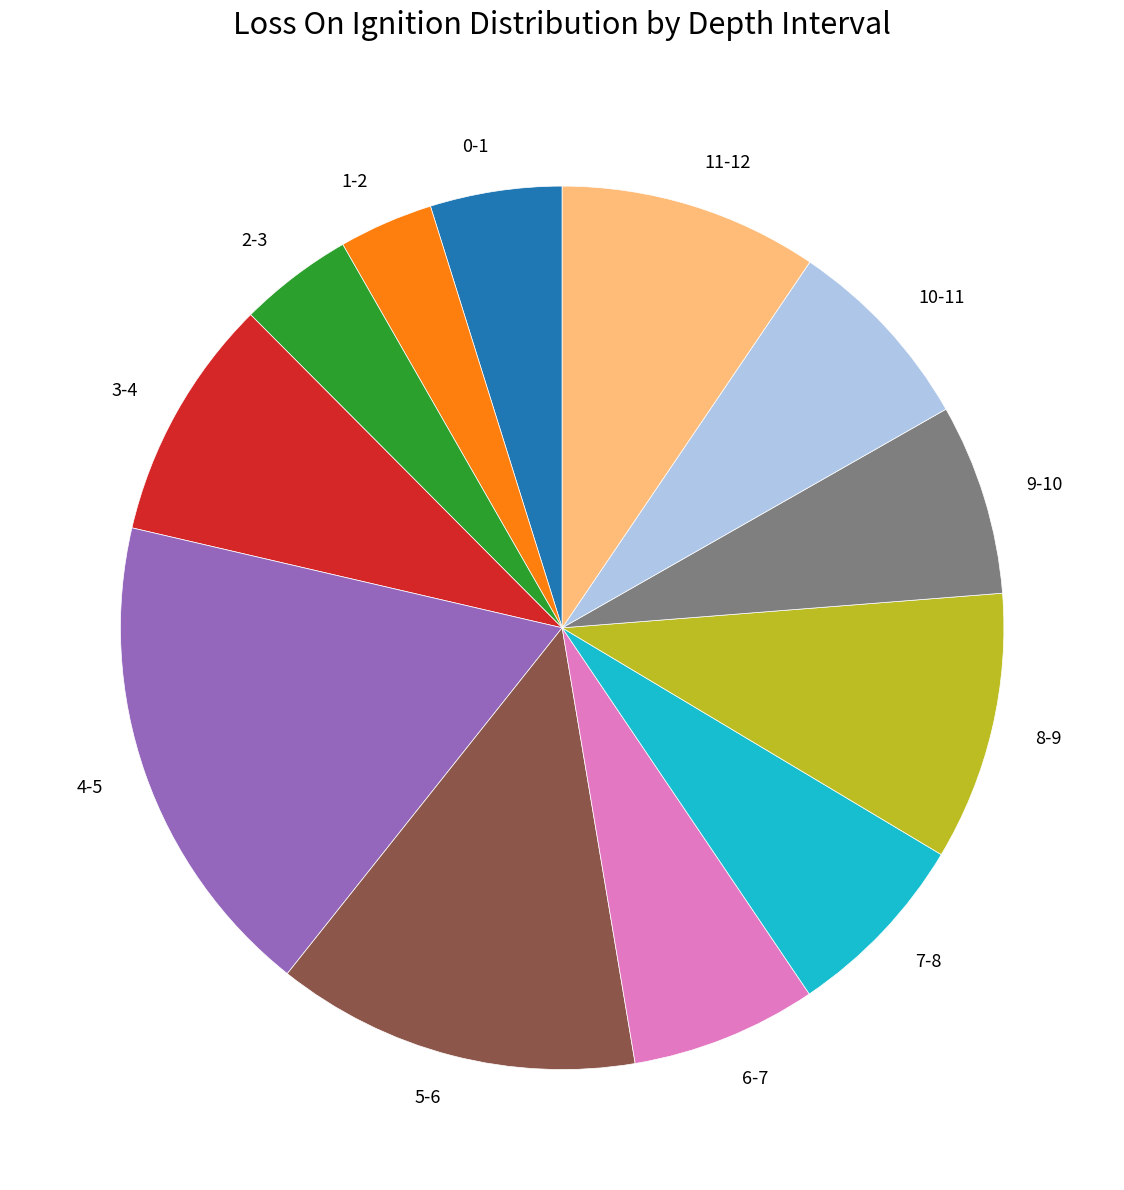

How many segments does this pie chart have?

12